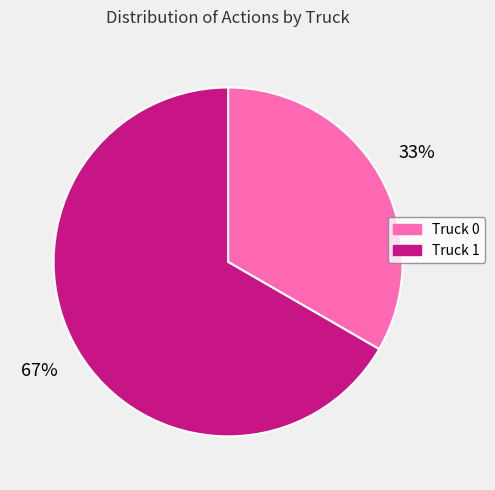

Is the sum of Truck 0 and Truck 1 greater than half?

Yes